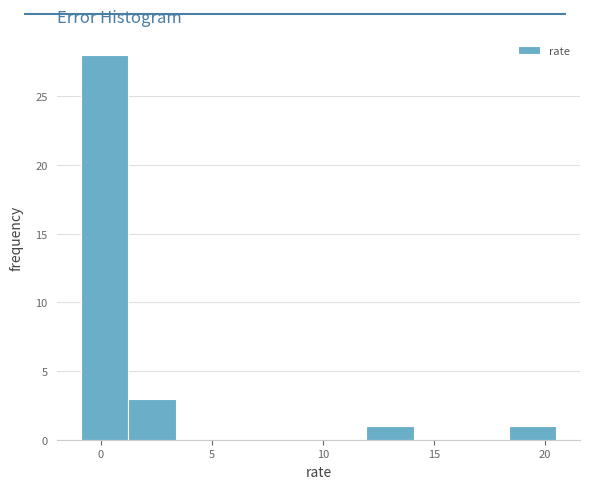

Reading left to right, list every bar in this chart as the range it spans on the x-axis followed by its height. Neither the bar edges nor the heights are printed on the chart, so give them approximately, as read against the axes.

-1.0 to 1.0: 28
1.0 to 3.5: 3
3.5 to 5.5: 0
5.5 to 7.5: 0
7.5 to 10.0: 0
10.0 to 12.0: 0
12.0 to 14.0: 1
14.0 to 16.0: 0
16.0 to 18.5: 0
18.5 to 20.5: 1